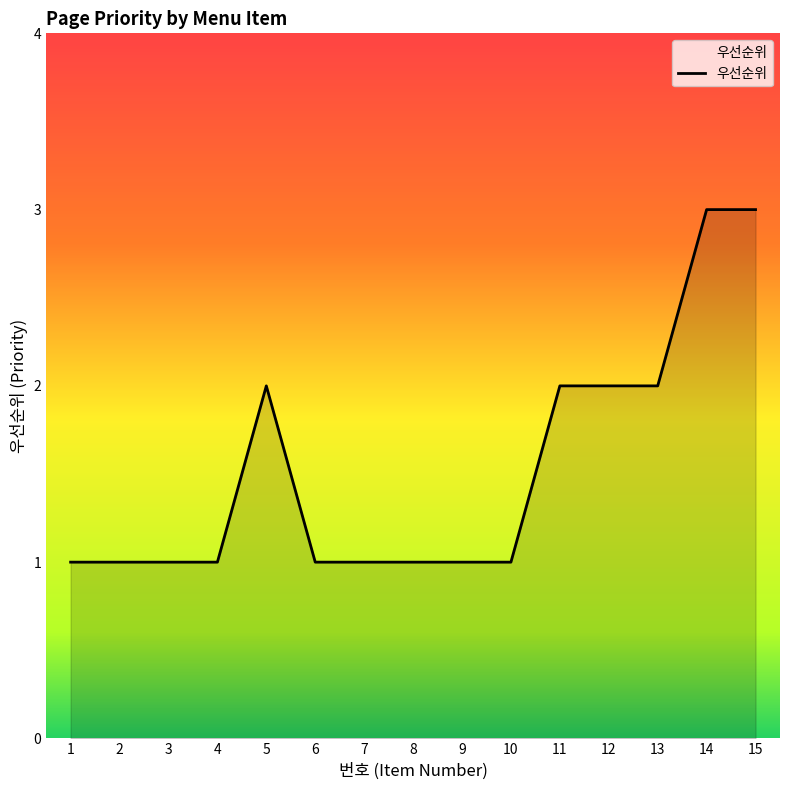

Between 14 and 1, which is larger?

14